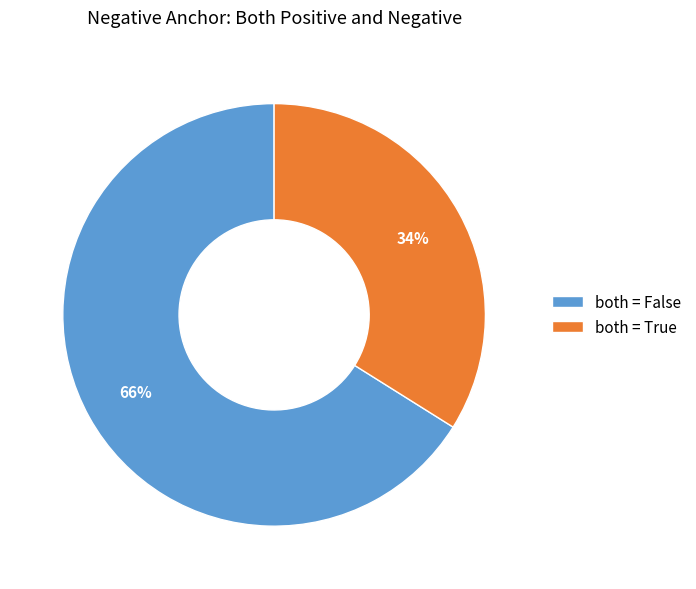

To the nearest percent, what is the difference between the largest and smallest slice percentages?

32%